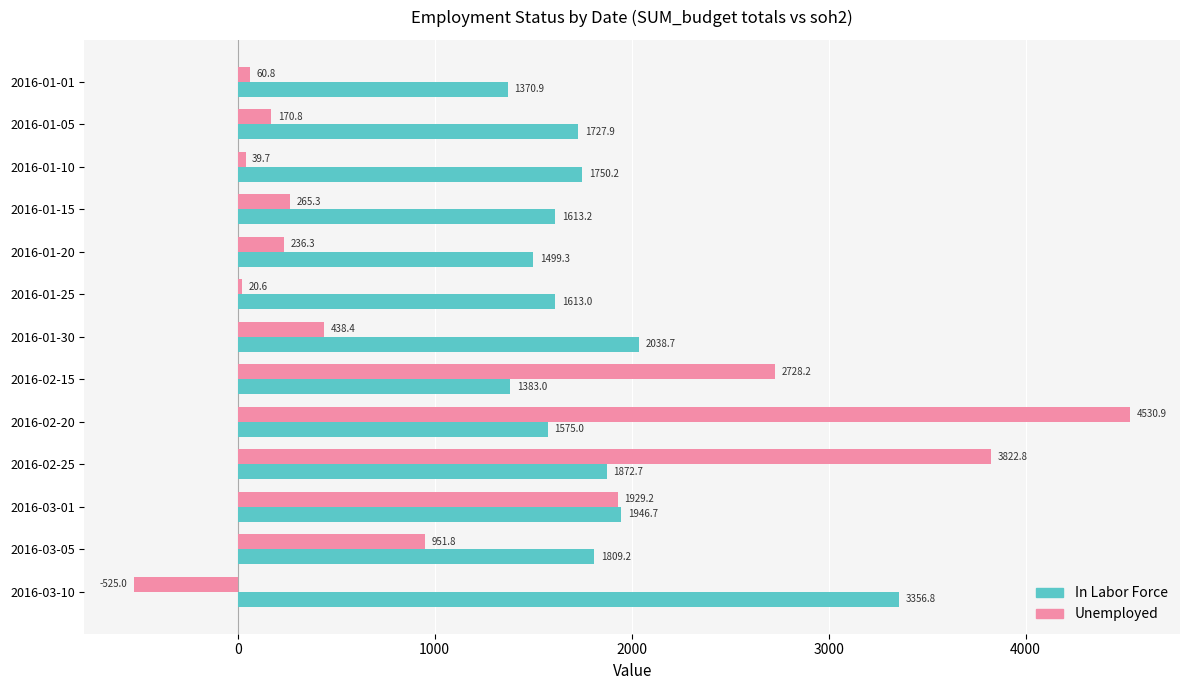

Rank the series by their average value, from lowest to highest.

Unemployed, In Labor Force